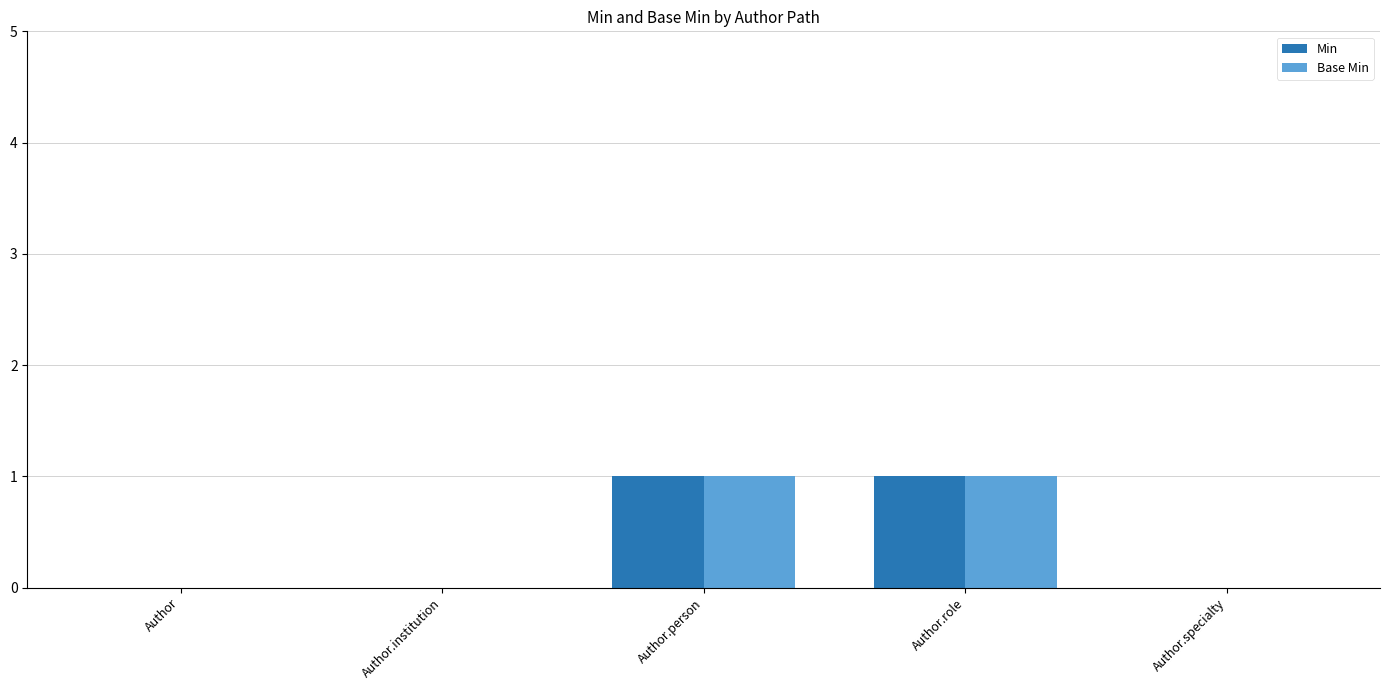

Is the value of Min at Author.institution greater than the value of Base Min at Author.person?

No